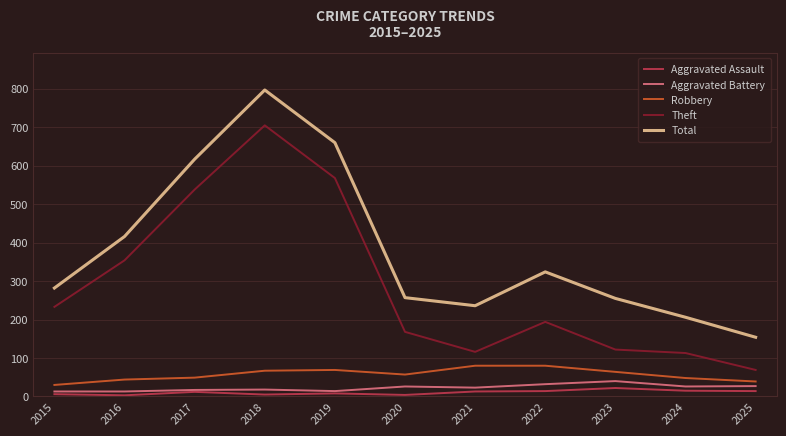

The Total series shows 194 at 2022. True or false?

False